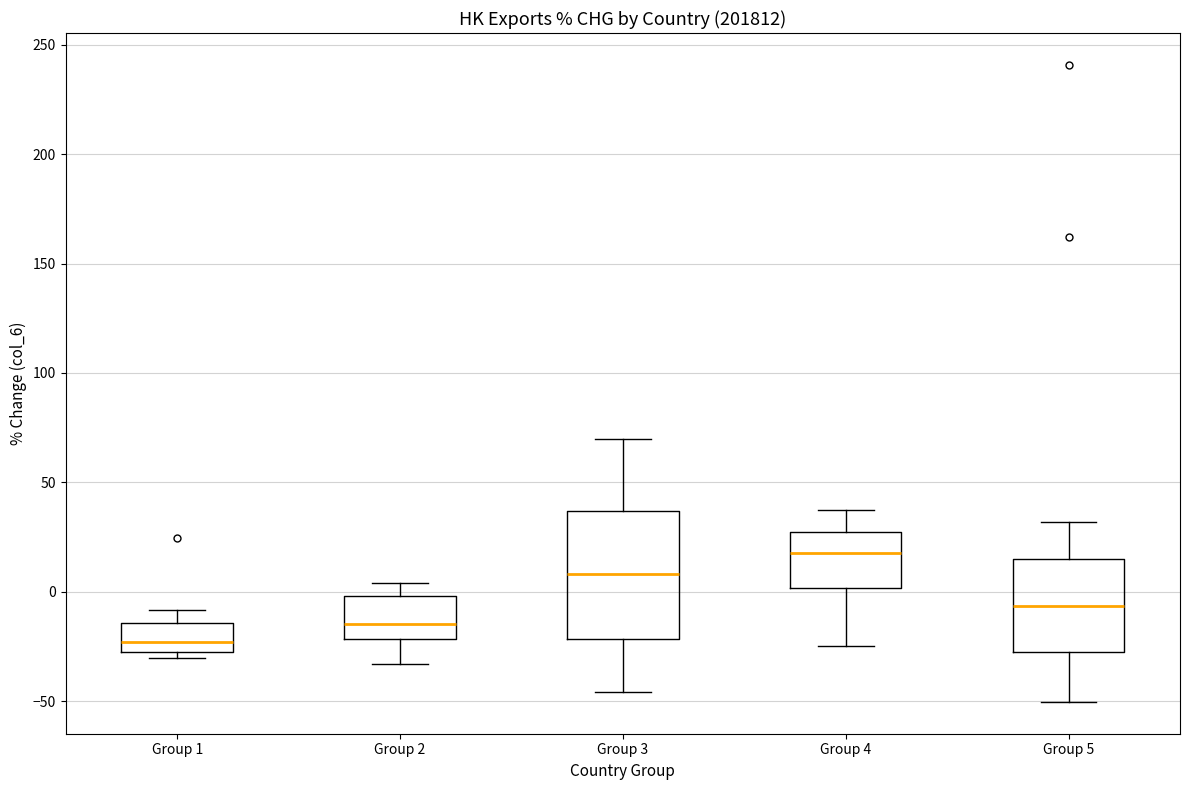

Which box's median line is the highest?

Group 4